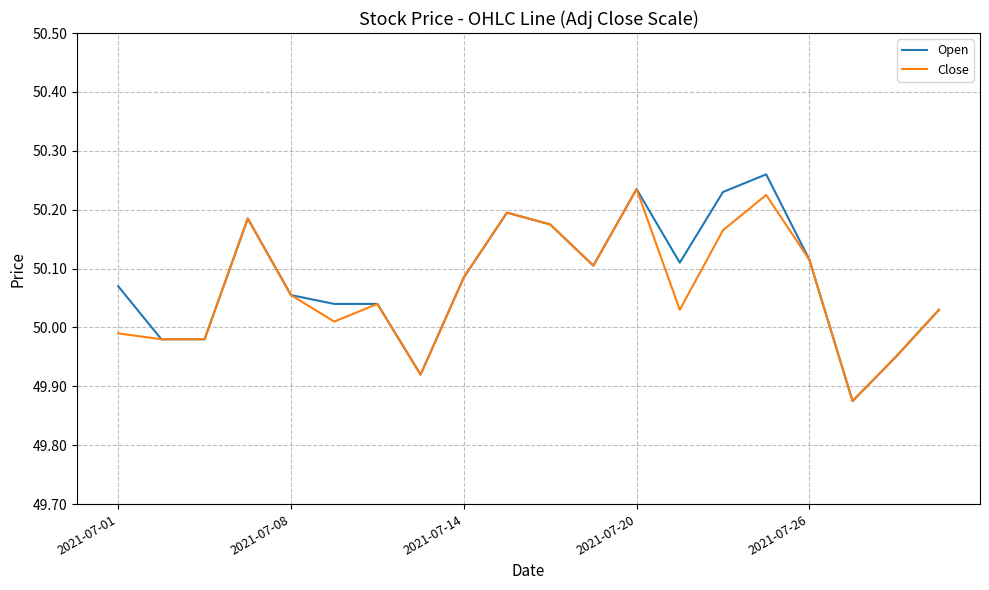

True or false: Close has more than 2 interior local peaks.

True